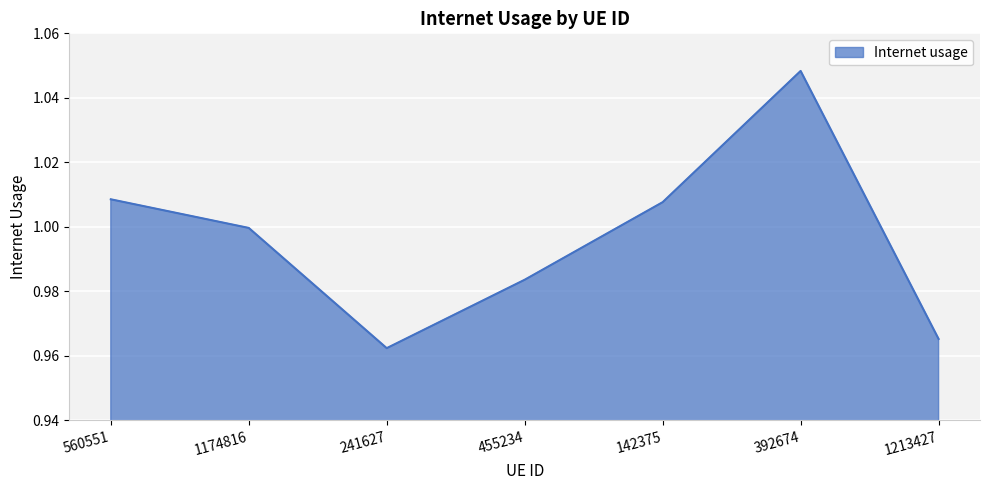

The value at 560551 is 1.0. True or false?

True